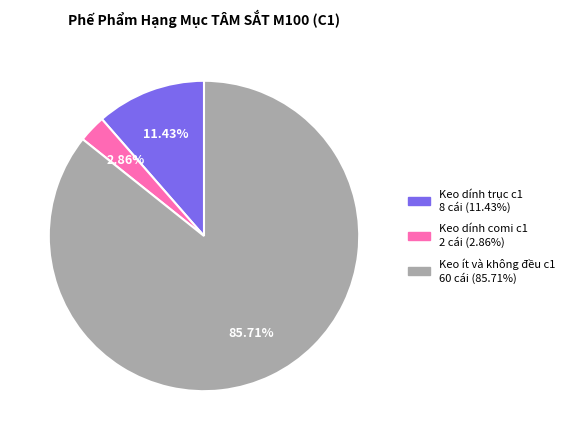

Is there a majority slice in this chart?

Yes